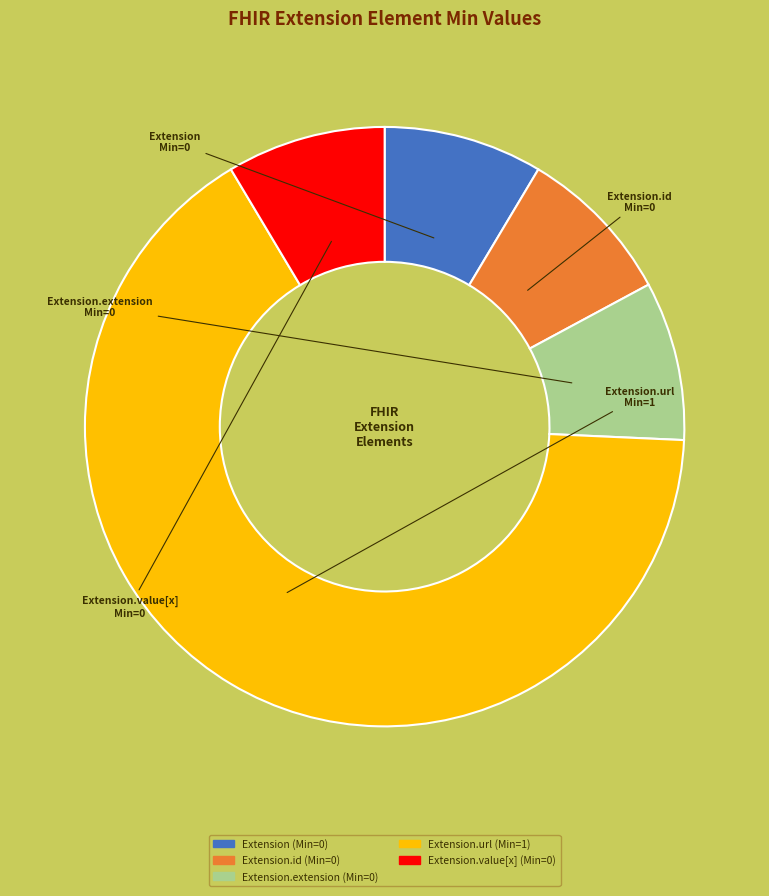

Does any single category account for the majority?

Yes